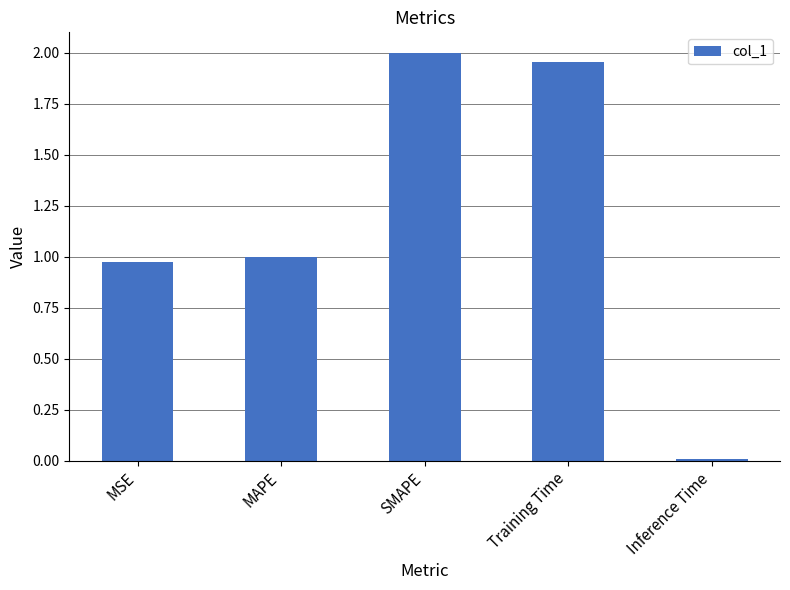

How many data points are above 1?

3